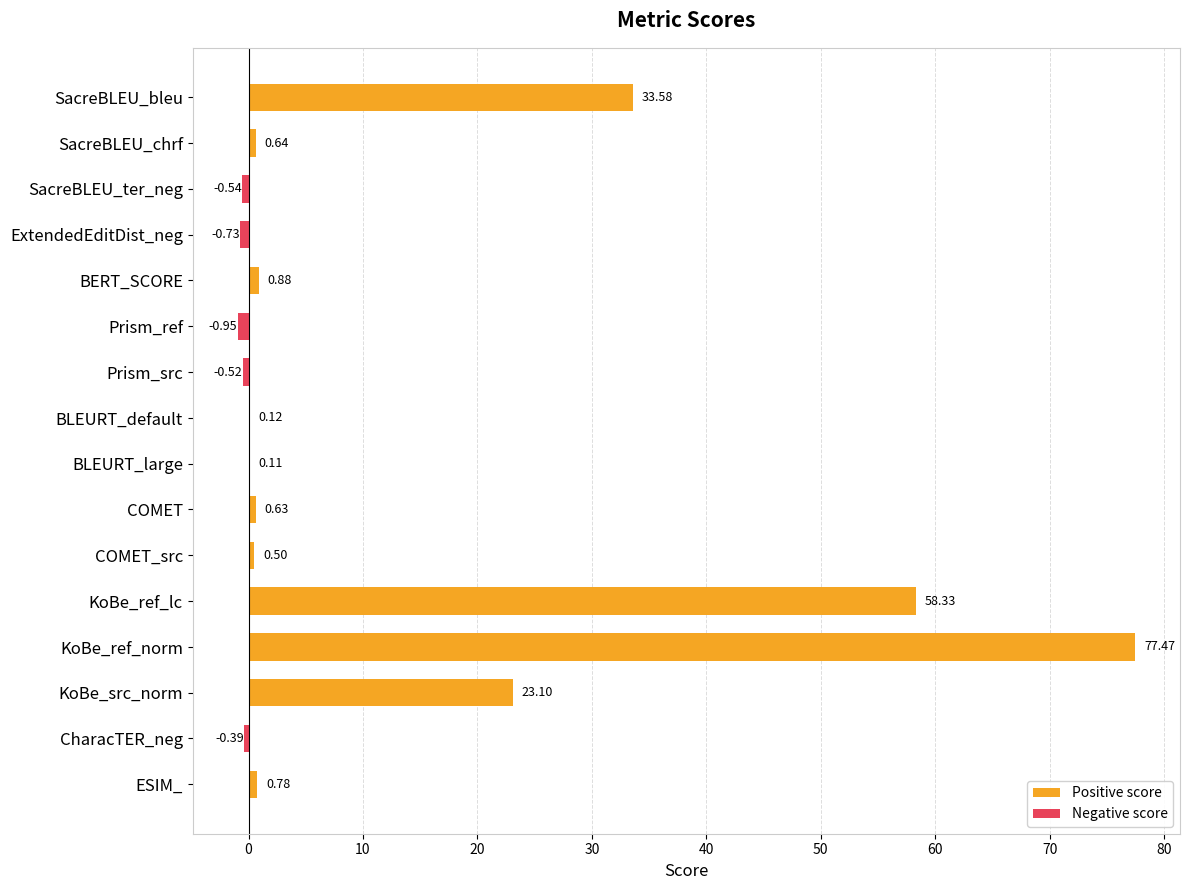

How many data points in Negative score are less than 0?

5